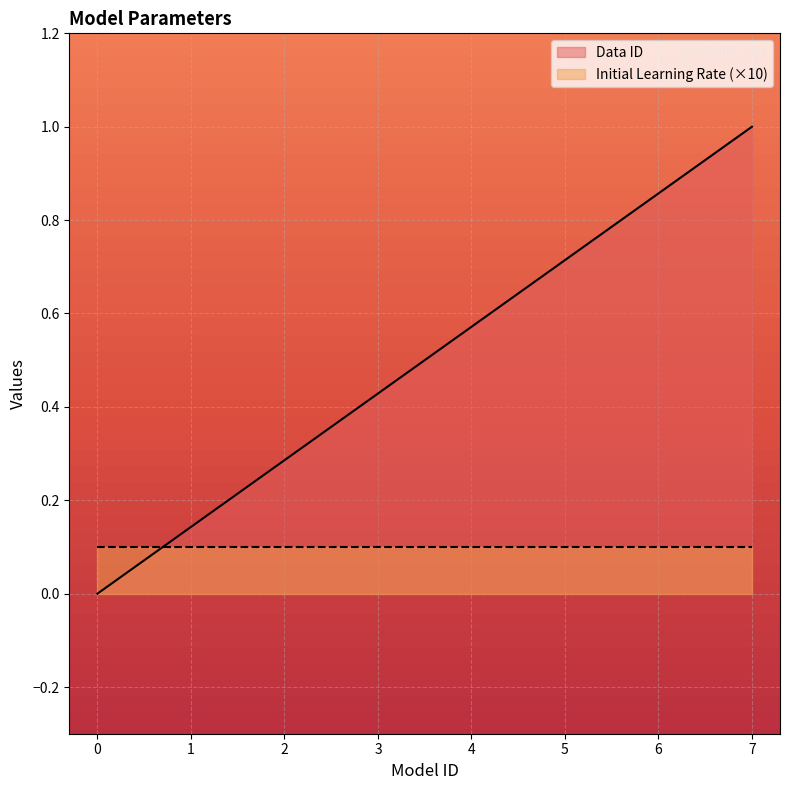

List the labels in order of value, smallest first.

0, 1, 2, 3, 4, 5, 6, 7